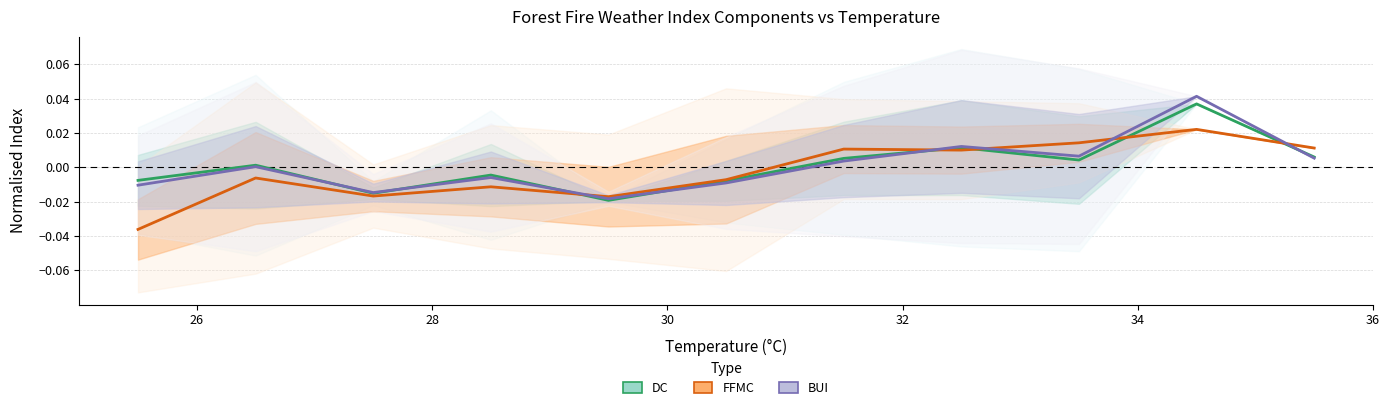

Is the value of DC at 28 greater than the value of BUI at 30?

No